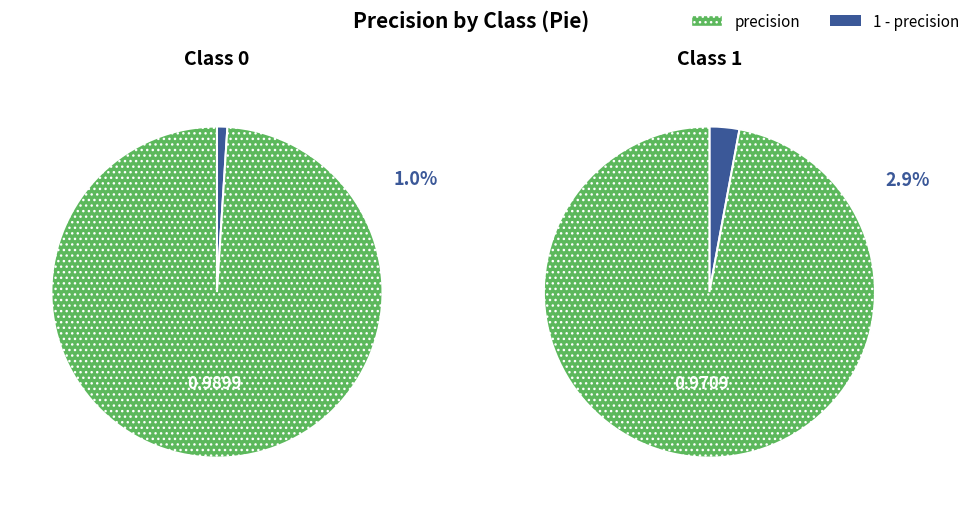

True or false: 1 accounts for 39% of the total.

False